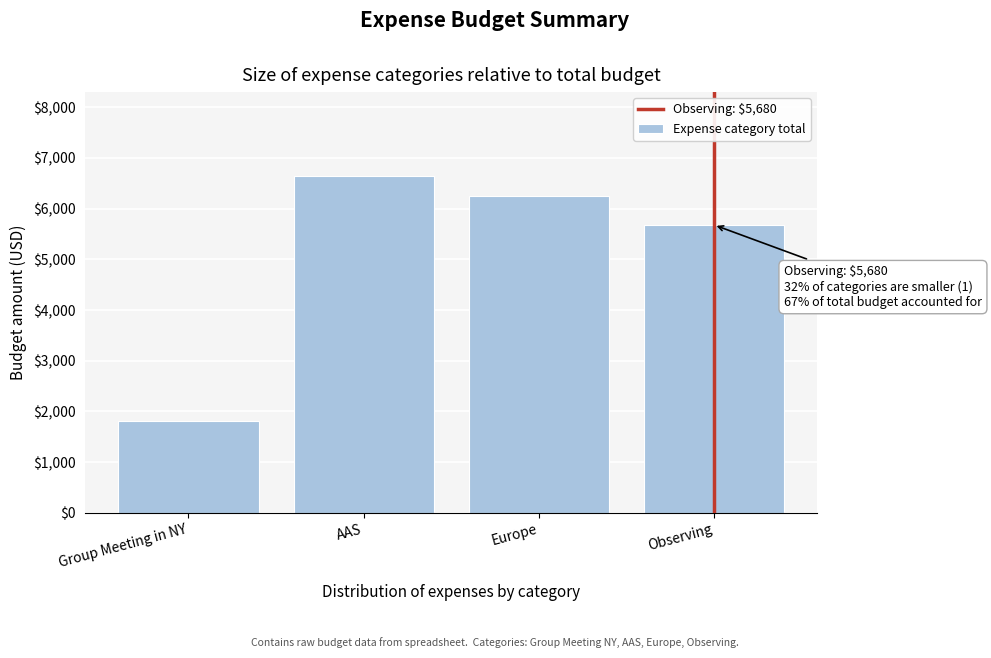

Reading left to right, transcribe all the data shown in this chart.

1820	6640	6250	5680